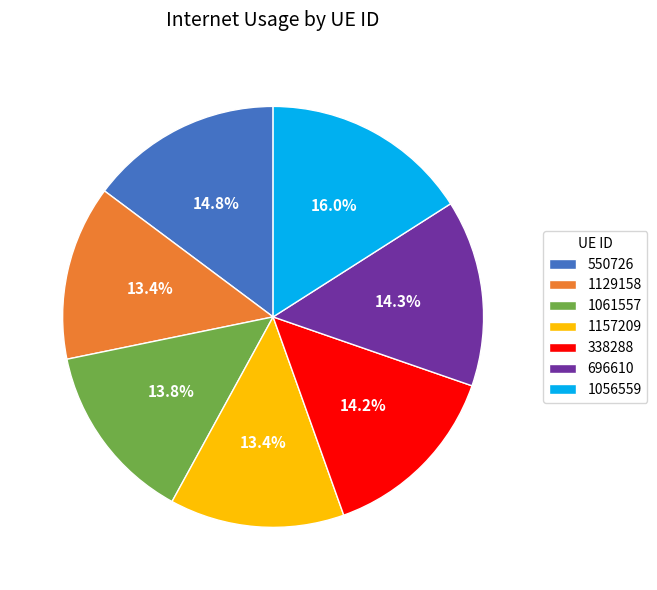

What portion of the pie excludes 696610?

85.7%